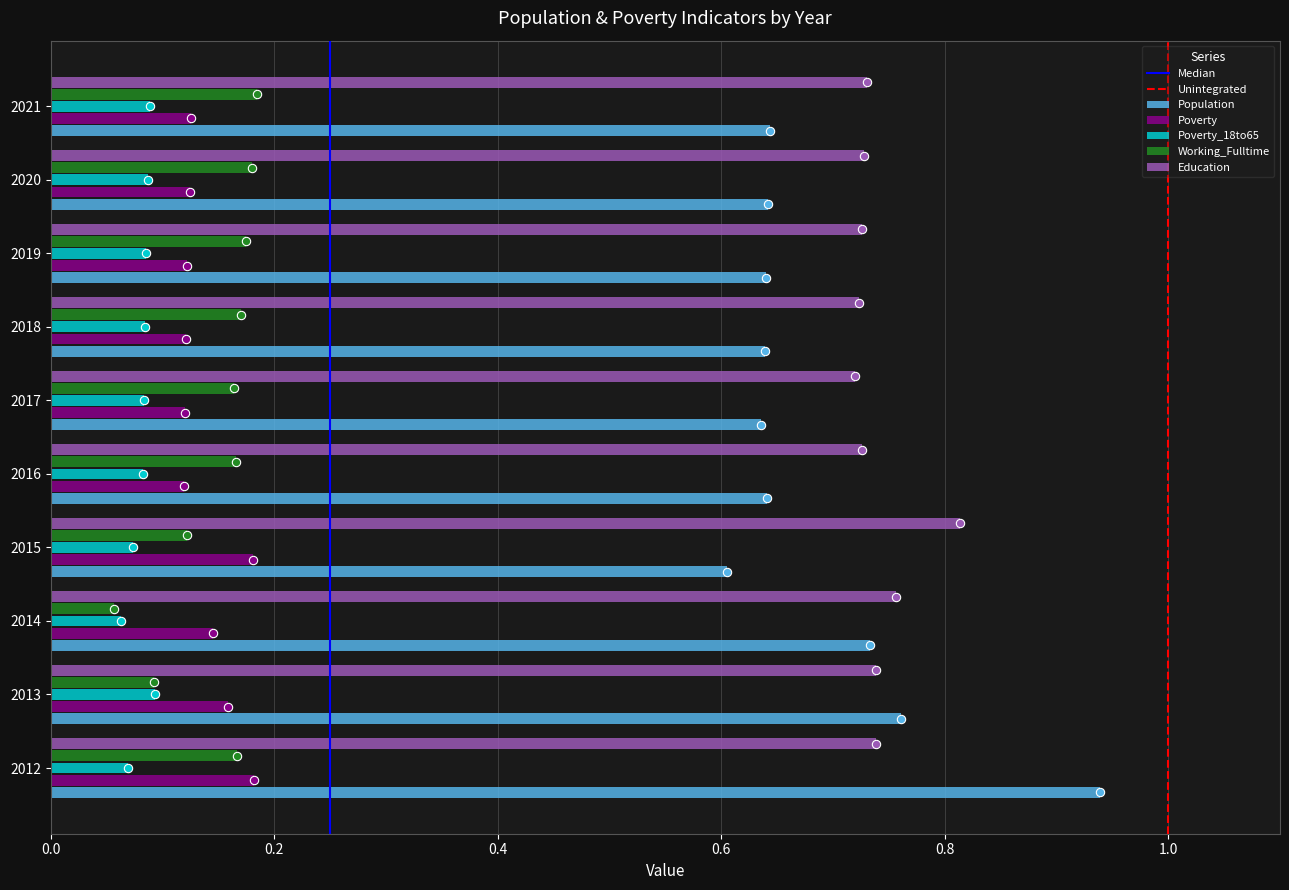

Which label corresponds to the largest value in the chart?

2012